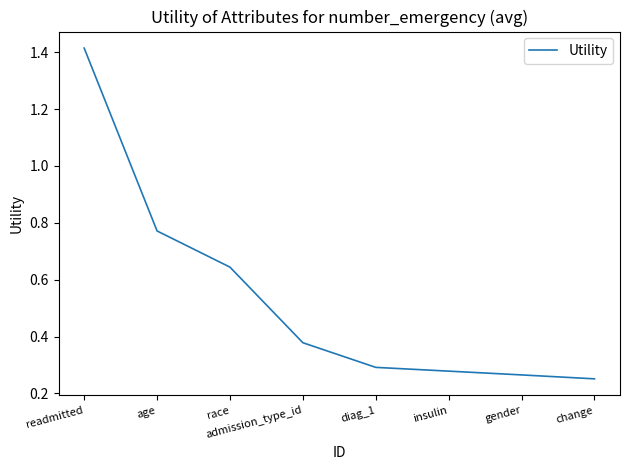

The value at age is 0.2. True or false?

False